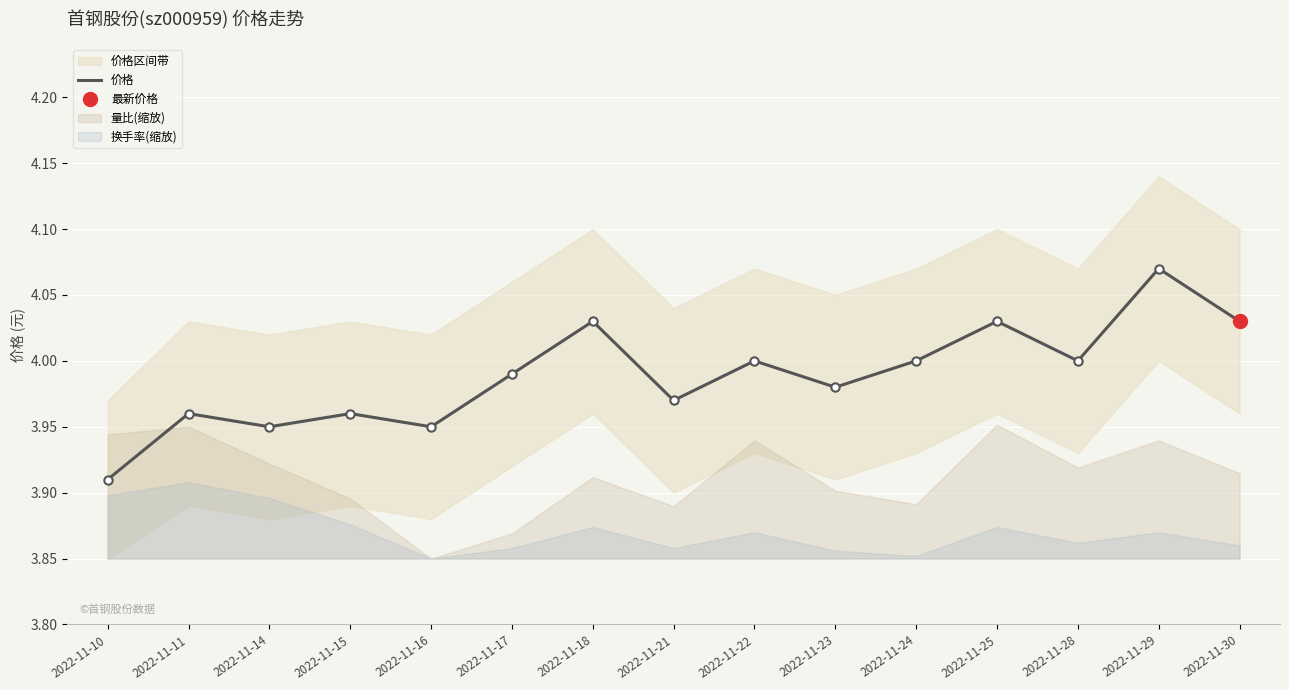

What is the approximate value at 2022-11-11?

4.0